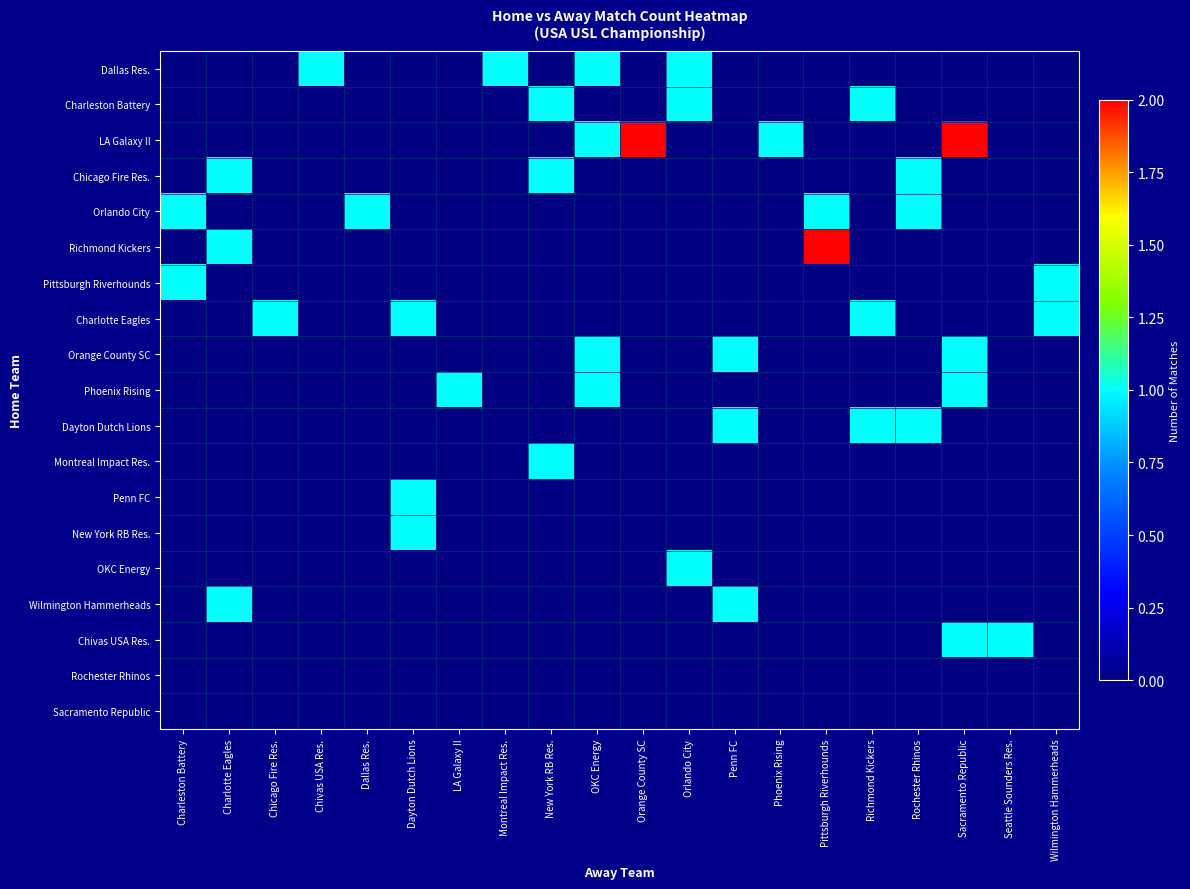

Reading left to right, what are all the values shown in this chart?

row_0: Charleston Battery=0	Charlotte Eagles=0	Chicago Fire Res.=0	Chivas USA Res.=1	Dallas Res.=0	Dayton Dutch Lions=0	LA Galaxy II=0	Montreal Impact Res.=1	New York RB Res.=0	OKC Energy=1	Orange County SC=0	Orlando City=1	Penn FC=0	Phoenix Rising=0	Pittsburgh Riverhounds=0	Richmond Kickers=0	Rochester Rhinos=0	Sacramento Republic=0	Seattle Sounders Res.=0	Wilmington Hammerheads=0
row_1: Charleston Battery=0	Charlotte Eagles=0	Chicago Fire Res.=0	Chivas USA Res.=0	Dallas Res.=0	Dayton Dutch Lions=0	LA Galaxy II=0	Montreal Impact Res.=0	New York RB Res.=1	OKC Energy=0	Orange County SC=0	Orlando City=1	Penn FC=0	Phoenix Rising=0	Pittsburgh Riverhounds=0	Richmond Kickers=1	Rochester Rhinos=0	Sacramento Republic=0	Seattle Sounders Res.=0	Wilmington Hammerheads=0
row_2: Charleston Battery=0	Charlotte Eagles=0	Chicago Fire Res.=0	Chivas USA Res.=0	Dallas Res.=0	Dayton Dutch Lions=0	LA Galaxy II=0	Montreal Impact Res.=0	New York RB Res.=0	OKC Energy=1	Orange County SC=2	Orlando City=0	Penn FC=0	Phoenix Rising=1	Pittsburgh Riverhounds=0	Richmond Kickers=0	Rochester Rhinos=0	Sacramento Republic=2	Seattle Sounders Res.=0	Wilmington Hammerheads=0
row_3: Charleston Battery=0	Charlotte Eagles=1	Chicago Fire Res.=0	Chivas USA Res.=0	Dallas Res.=0	Dayton Dutch Lions=0	LA Galaxy II=0	Montreal Impact Res.=0	New York RB Res.=1	OKC Energy=0	Orange County SC=0	Orlando City=0	Penn FC=0	Phoenix Rising=0	Pittsburgh Riverhounds=0	Richmond Kickers=0	Rochester Rhinos=1	Sacramento Republic=0	Seattle Sounders Res.=0	Wilmington Hammerheads=0
row_4: Charleston Battery=1	Charlotte Eagles=0	Chicago Fire Res.=0	Chivas USA Res.=0	Dallas Res.=1	Dayton Dutch Lions=0	LA Galaxy II=0	Montreal Impact Res.=0	New York RB Res.=0	OKC Energy=0	Orange County SC=0	Orlando City=0	Penn FC=0	Phoenix Rising=0	Pittsburgh Riverhounds=1	Richmond Kickers=0	Rochester Rhinos=1	Sacramento Republic=0	Seattle Sounders Res.=0	Wilmington Hammerheads=0
row_5: Charleston Battery=0	Charlotte Eagles=1	Chicago Fire Res.=0	Chivas USA Res.=0	Dallas Res.=0	Dayton Dutch Lions=0	LA Galaxy II=0	Montreal Impact Res.=0	New York RB Res.=0	OKC Energy=0	Orange County SC=0	Orlando City=0	Penn FC=0	Phoenix Rising=0	Pittsburgh Riverhounds=2	Richmond Kickers=0	Rochester Rhinos=0	Sacramento Republic=0	Seattle Sounders Res.=0	Wilmington Hammerheads=0
row_6: Charleston Battery=1	Charlotte Eagles=0	Chicago Fire Res.=0	Chivas USA Res.=0	Dallas Res.=0	Dayton Dutch Lions=0	LA Galaxy II=0	Montreal Impact Res.=0	New York RB Res.=0	OKC Energy=0	Orange County SC=0	Orlando City=0	Penn FC=0	Phoenix Rising=0	Pittsburgh Riverhounds=0	Richmond Kickers=0	Rochester Rhinos=0	Sacramento Republic=0	Seattle Sounders Res.=0	Wilmington Hammerheads=1
row_7: Charleston Battery=0	Charlotte Eagles=0	Chicago Fire Res.=1	Chivas USA Res.=0	Dallas Res.=0	Dayton Dutch Lions=1	LA Galaxy II=0	Montreal Impact Res.=0	New York RB Res.=0	OKC Energy=0	Orange County SC=0	Orlando City=0	Penn FC=0	Phoenix Rising=0	Pittsburgh Riverhounds=0	Richmond Kickers=1	Rochester Rhinos=0	Sacramento Republic=0	Seattle Sounders Res.=0	Wilmington Hammerheads=1
row_8: Charleston Battery=0	Charlotte Eagles=0	Chicago Fire Res.=0	Chivas USA Res.=0	Dallas Res.=0	Dayton Dutch Lions=0	LA Galaxy II=0	Montreal Impact Res.=0	New York RB Res.=0	OKC Energy=1	Orange County SC=0	Orlando City=0	Penn FC=1	Phoenix Rising=0	Pittsburgh Riverhounds=0	Richmond Kickers=0	Rochester Rhinos=0	Sacramento Republic=1	Seattle Sounders Res.=0	Wilmington Hammerheads=0
row_9: Charleston Battery=0	Charlotte Eagles=0	Chicago Fire Res.=0	Chivas USA Res.=0	Dallas Res.=0	Dayton Dutch Lions=0	LA Galaxy II=1	Montreal Impact Res.=0	New York RB Res.=0	OKC Energy=1	Orange County SC=0	Orlando City=0	Penn FC=0	Phoenix Rising=0	Pittsburgh Riverhounds=0	Richmond Kickers=0	Rochester Rhinos=0	Sacramento Republic=1	Seattle Sounders Res.=0	Wilmington Hammerheads=0
row_10: Charleston Battery=0	Charlotte Eagles=0	Chicago Fire Res.=0	Chivas USA Res.=0	Dallas Res.=0	Dayton Dutch Lions=0	LA Galaxy II=0	Montreal Impact Res.=0	New York RB Res.=0	OKC Energy=0	Orange County SC=0	Orlando City=0	Penn FC=1	Phoenix Rising=0	Pittsburgh Riverhounds=0	Richmond Kickers=1	Rochester Rhinos=1	Sacramento Republic=0	Seattle Sounders Res.=0	Wilmington Hammerheads=0
row_11: Charleston Battery=0	Charlotte Eagles=0	Chicago Fire Res.=0	Chivas USA Res.=0	Dallas Res.=0	Dayton Dutch Lions=0	LA Galaxy II=0	Montreal Impact Res.=0	New York RB Res.=1	OKC Energy=0	Orange County SC=0	Orlando City=0	Penn FC=0	Phoenix Rising=0	Pittsburgh Riverhounds=0	Richmond Kickers=0	Rochester Rhinos=0	Sacramento Republic=0	Seattle Sounders Res.=0	Wilmington Hammerheads=0
row_12: Charleston Battery=0	Charlotte Eagles=0	Chicago Fire Res.=0	Chivas USA Res.=0	Dallas Res.=0	Dayton Dutch Lions=1	LA Galaxy II=0	Montreal Impact Res.=0	New York RB Res.=0	OKC Energy=0	Orange County SC=0	Orlando City=0	Penn FC=0	Phoenix Rising=0	Pittsburgh Riverhounds=0	Richmond Kickers=0	Rochester Rhinos=0	Sacramento Republic=0	Seattle Sounders Res.=0	Wilmington Hammerheads=0
row_13: Charleston Battery=0	Charlotte Eagles=0	Chicago Fire Res.=0	Chivas USA Res.=0	Dallas Res.=0	Dayton Dutch Lions=1	LA Galaxy II=0	Montreal Impact Res.=0	New York RB Res.=0	OKC Energy=0	Orange County SC=0	Orlando City=0	Penn FC=0	Phoenix Rising=0	Pittsburgh Riverhounds=0	Richmond Kickers=0	Rochester Rhinos=0	Sacramento Republic=0	Seattle Sounders Res.=0	Wilmington Hammerheads=0
row_14: Charleston Battery=0	Charlotte Eagles=0	Chicago Fire Res.=0	Chivas USA Res.=0	Dallas Res.=0	Dayton Dutch Lions=0	LA Galaxy II=0	Montreal Impact Res.=0	New York RB Res.=0	OKC Energy=0	Orange County SC=0	Orlando City=1	Penn FC=0	Phoenix Rising=0	Pittsburgh Riverhounds=0	Richmond Kickers=0	Rochester Rhinos=0	Sacramento Republic=0	Seattle Sounders Res.=0	Wilmington Hammerheads=0
row_15: Charleston Battery=0	Charlotte Eagles=1	Chicago Fire Res.=0	Chivas USA Res.=0	Dallas Res.=0	Dayton Dutch Lions=0	LA Galaxy II=0	Montreal Impact Res.=0	New York RB Res.=0	OKC Energy=0	Orange County SC=0	Orlando City=0	Penn FC=1	Phoenix Rising=0	Pittsburgh Riverhounds=0	Richmond Kickers=0	Rochester Rhinos=0	Sacramento Republic=0	Seattle Sounders Res.=0	Wilmington Hammerheads=0
row_16: Charleston Battery=0	Charlotte Eagles=0	Chicago Fire Res.=0	Chivas USA Res.=0	Dallas Res.=0	Dayton Dutch Lions=0	LA Galaxy II=0	Montreal Impact Res.=0	New York RB Res.=0	OKC Energy=0	Orange County SC=0	Orlando City=0	Penn FC=0	Phoenix Rising=0	Pittsburgh Riverhounds=0	Richmond Kickers=0	Rochester Rhinos=0	Sacramento Republic=1	Seattle Sounders Res.=1	Wilmington Hammerheads=0
row_17: Charleston Battery=0	Charlotte Eagles=0	Chicago Fire Res.=0	Chivas USA Res.=0	Dallas Res.=0	Dayton Dutch Lions=0	LA Galaxy II=0	Montreal Impact Res.=0	New York RB Res.=0	OKC Energy=0	Orange County SC=0	Orlando City=0	Penn FC=0	Phoenix Rising=0	Pittsburgh Riverhounds=0	Richmond Kickers=0	Rochester Rhinos=0	Sacramento Republic=0	Seattle Sounders Res.=0	Wilmington Hammerheads=0
row_18: Charleston Battery=0	Charlotte Eagles=0	Chicago Fire Res.=0	Chivas USA Res.=0	Dallas Res.=0	Dayton Dutch Lions=0	LA Galaxy II=0	Montreal Impact Res.=0	New York RB Res.=0	OKC Energy=0	Orange County SC=0	Orlando City=0	Penn FC=0	Phoenix Rising=0	Pittsburgh Riverhounds=0	Richmond Kickers=0	Rochester Rhinos=0	Sacramento Republic=0	Seattle Sounders Res.=0	Wilmington Hammerheads=0